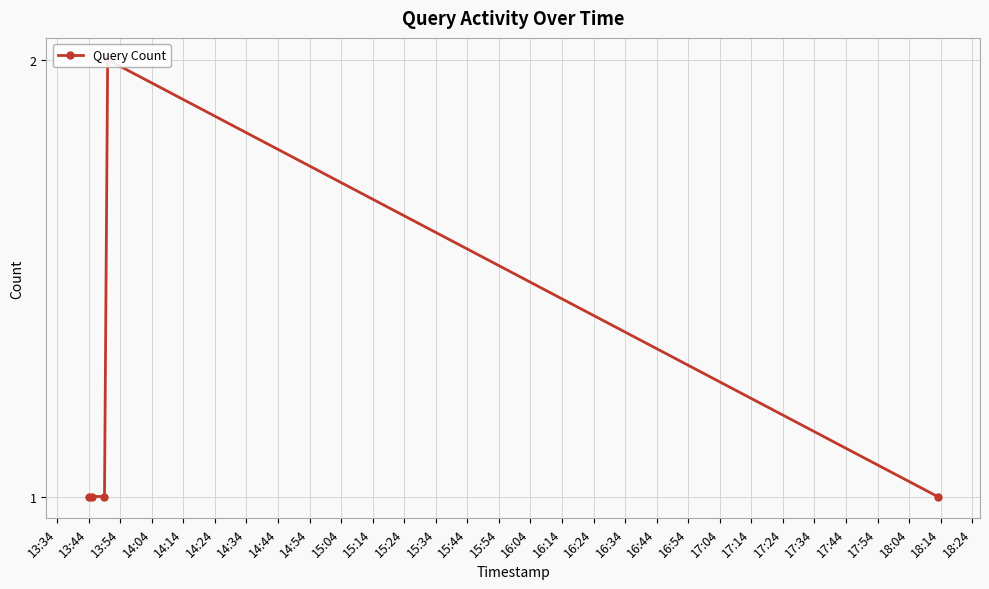

What is the minimum value shown in the chart?

1